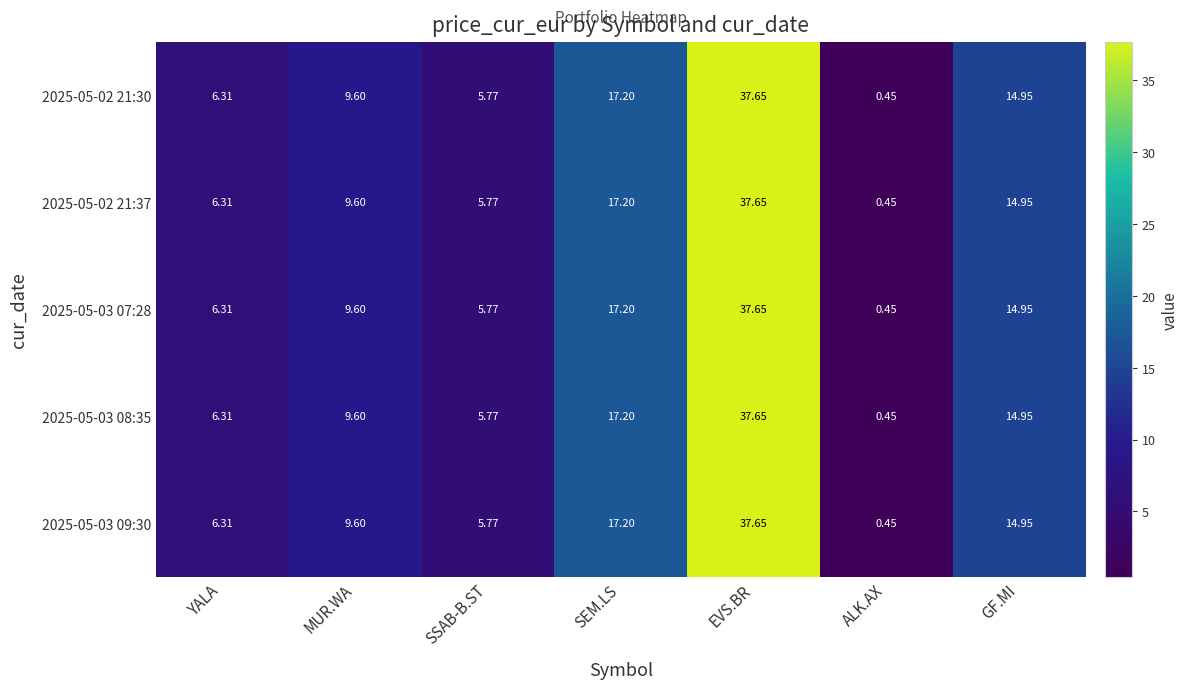

List the labels in order of 2025-05-03 07:28 value, largest first.

EVS.BR, SEM.LS, GF.MI, MUR.WA, YALA, SSAB-B.ST, ALK.AX